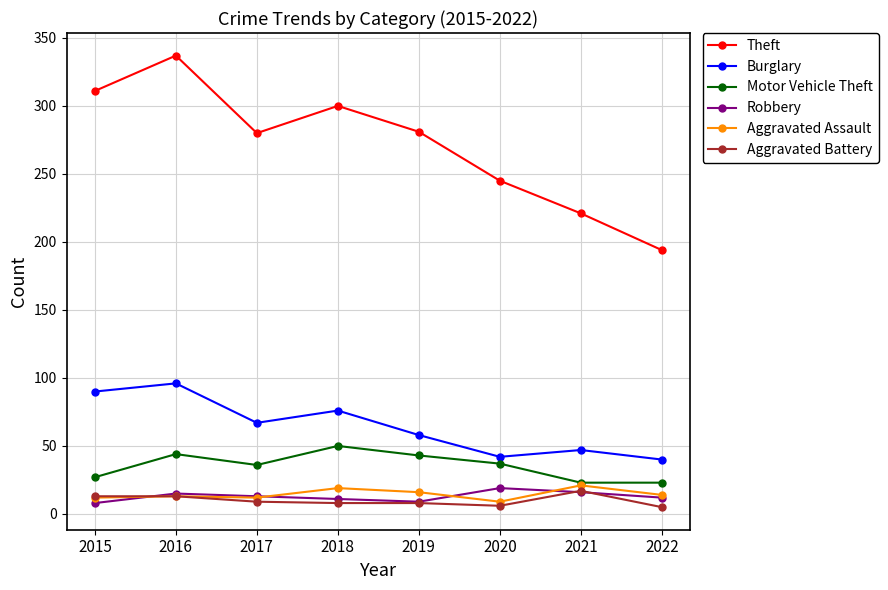

True or false: Theft and Burglary cross at least once.

False